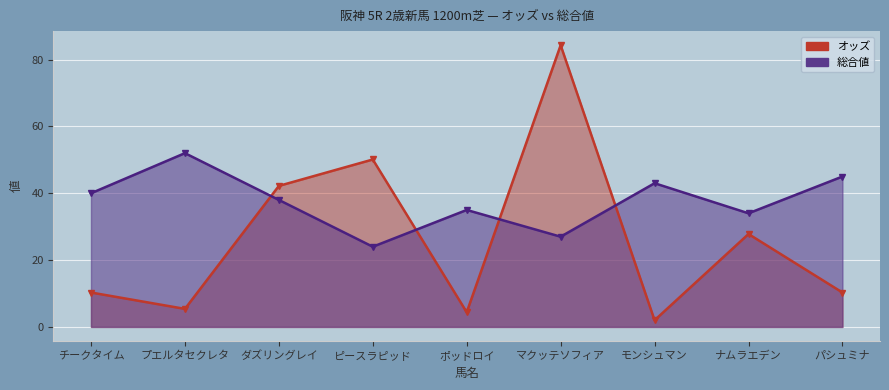

List the series in order of their peak value, lowest first.

総合値, オッズ